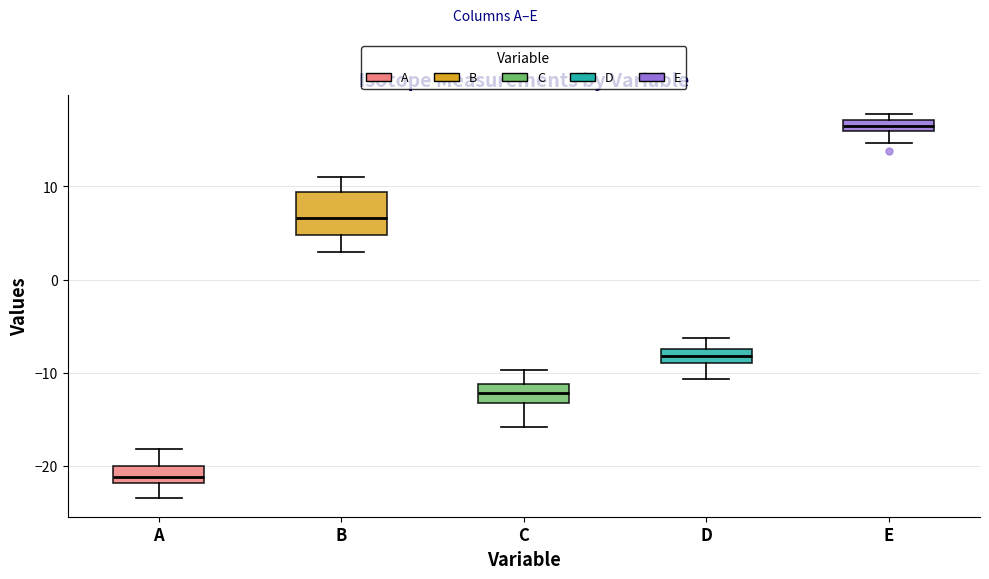

Which box has the lowest median line?

A